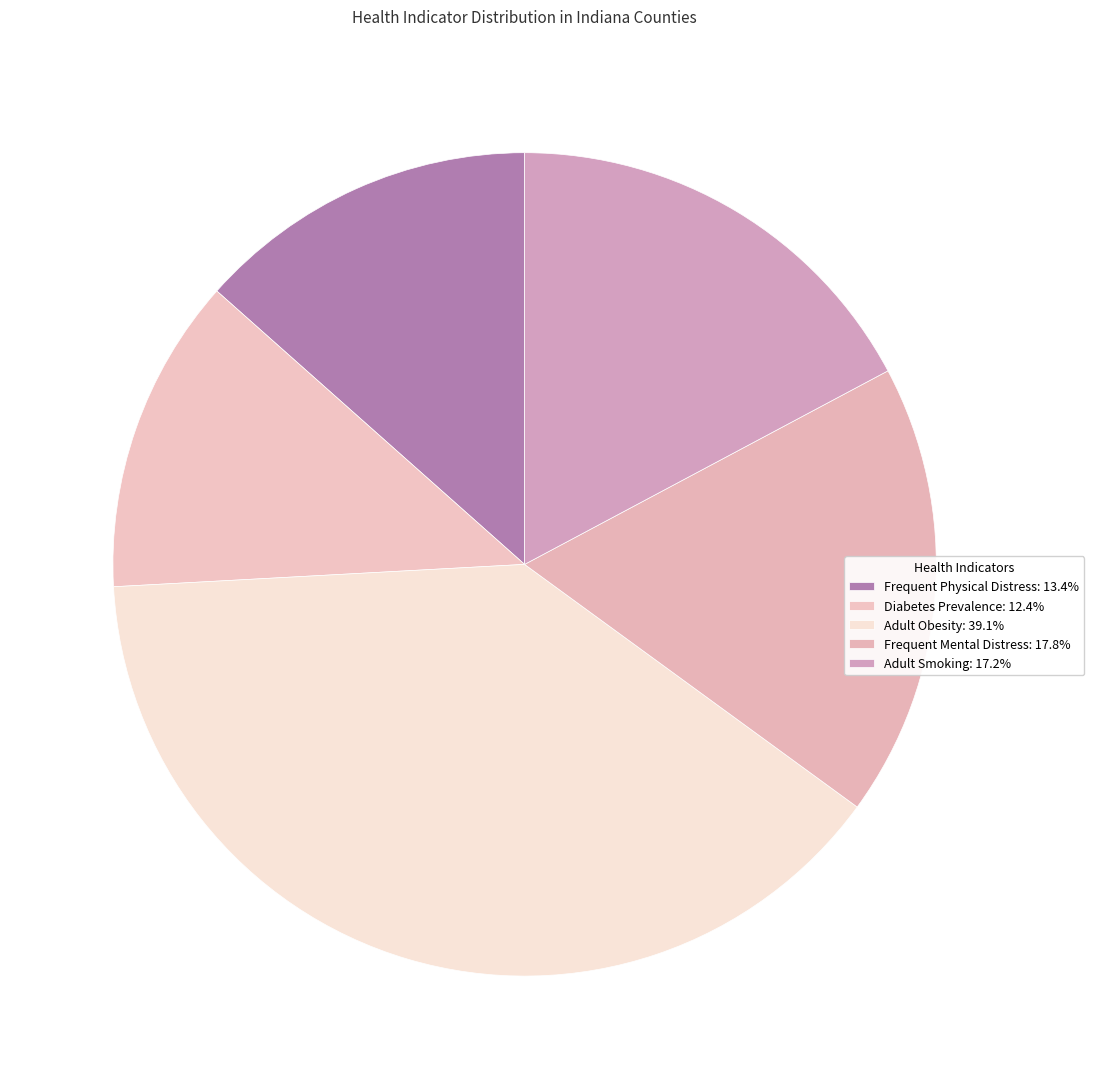

How many slices are in this pie chart?

5